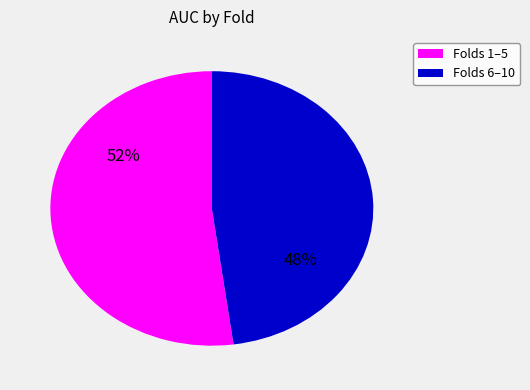

Does any single category account for the majority?

Yes